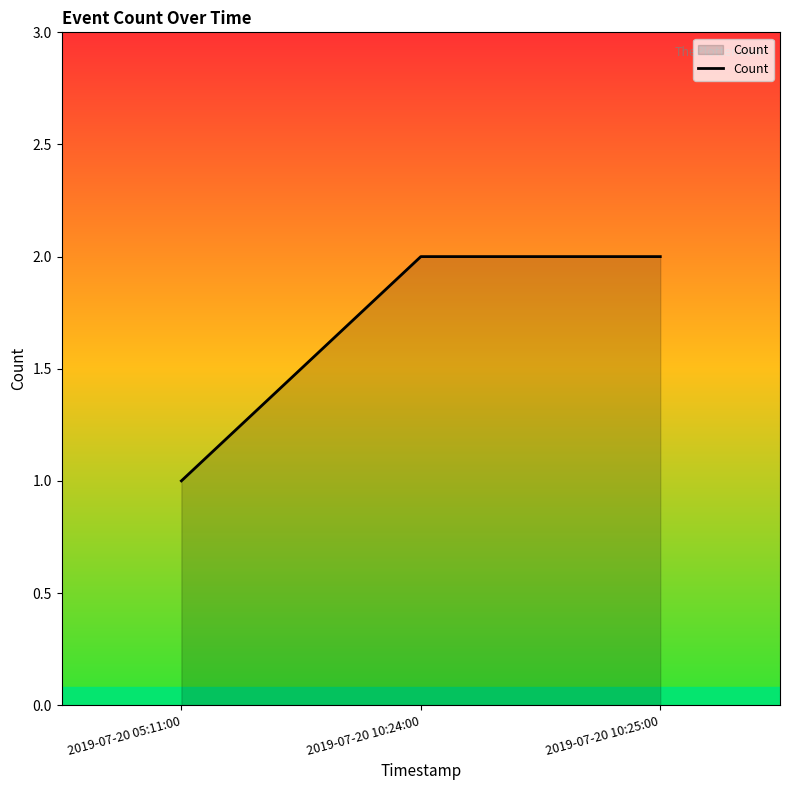

What is the sum of the values at 2019-07-20 10:25:00 and 2019-07-20 10:24:00?

4